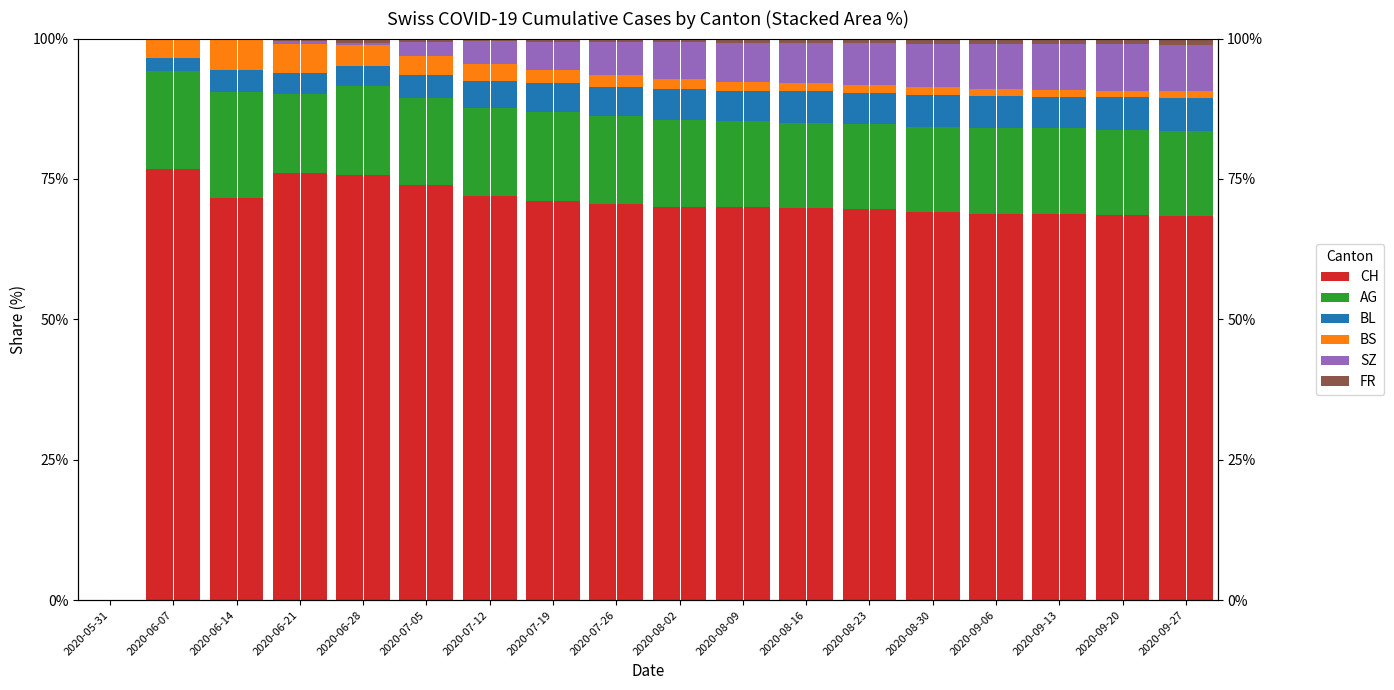

What are all the series names shown in the legend?

CH, AG, BL, BS, SZ, FR